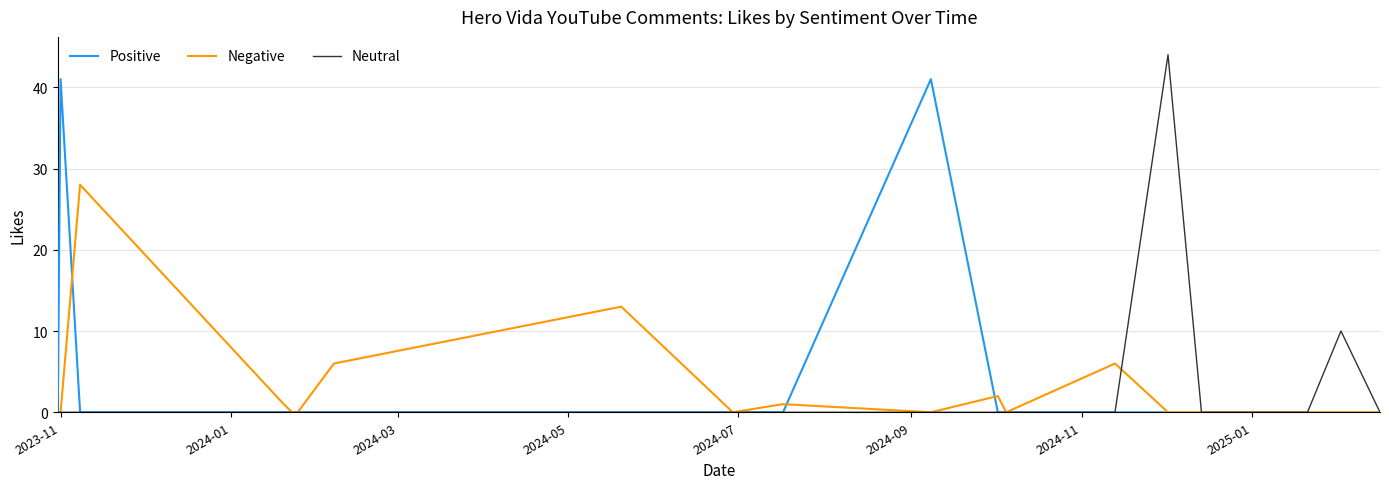

What is the greatest value displayed?

44